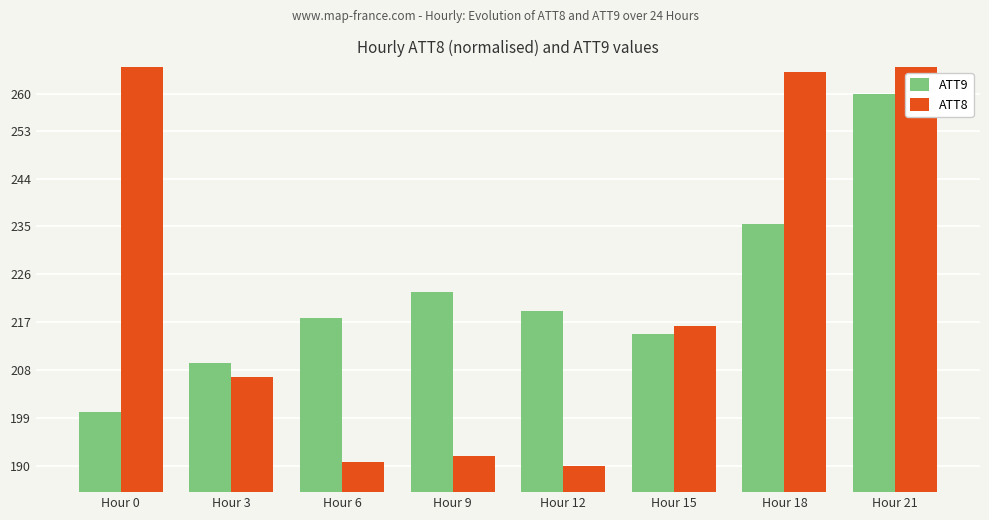

Reading left to right, what are all the values shown in this chart?

ATT9: 200.0	209.2	217.9	222.6	219.1	214.7	235.4	260.0
ATT8: 290.0	206.7	190.7	191.9	190.0	216.3	264.1	288.9